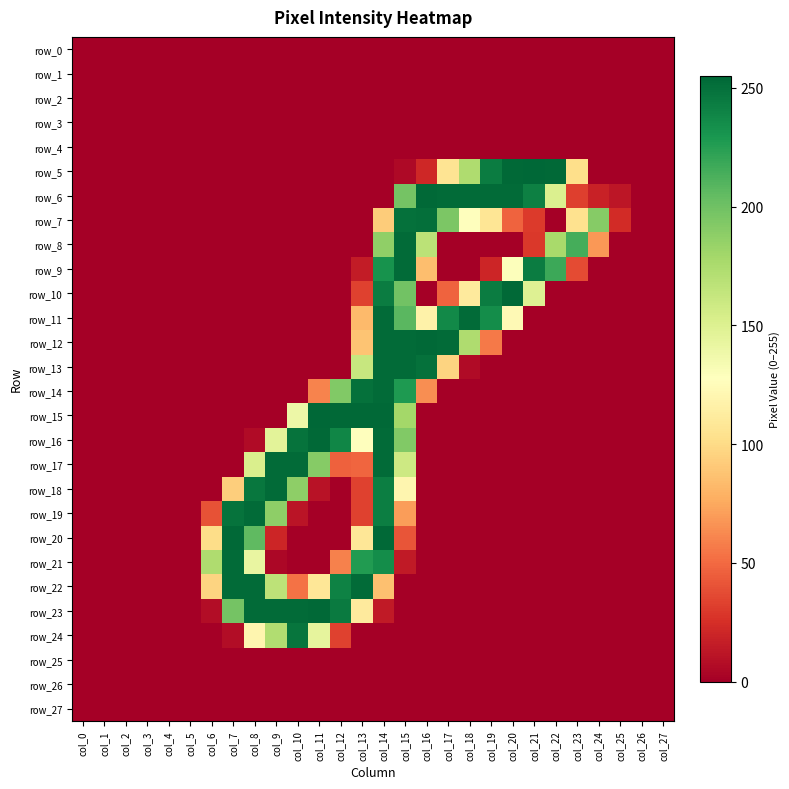

Reading left to right, extract all data points from this chart.

row_0: 0	0	0	0	0	0	0	0	0	0	0	0	0	0	0	0	0	0	0	0	0	0	0	0	0	0	0	0
row_1: 0	0	0	0	0	0	0	0	0	0	0	0	0	0	0	0	0	0	0	0	0	0	0	0	0	0	0	0
row_2: 0	0	0	0	0	0	0	0	0	0	0	0	0	0	0	0	0	0	0	0	0	0	0	0	0	0	0	0
row_3: 0	0	0	0	0	0	0	0	0	0	0	0	0	0	0	0	0	0	0	0	0	0	0	0	0	0	0	0
row_4: 0	0	0	0	0	0	0	0	0	0	0	0	0	0	0	0	0	0	0	0	0	0	0	0	0	0	0	0
row_5: 0	0	0	0	0	0	0	0	0	0	0	0	0	0	0	5	21	106	174	244	254	255	254	102	0	0	0	0
row_6: 0	0	0	0	0	0	0	0	0	0	0	0	0	0	0	198	254	253	253	253	253	242	151	32	18	12	0	0
row_7: 0	0	0	0	0	0	0	0	0	0	0	0	0	0	92	250	251	195	127	107	47	30	0	104	191	23	0	0
row_8: 0	0	0	0	0	0	0	0	0	0	0	0	0	0	187	253	168	0	0	0	0	29	177	215	68	0	0	0
row_9: 0	0	0	0	0	0	0	0	0	0	0	0	0	15	232	253	85	0	0	20	129	244	218	37	0	0	0	0
row_10: 0	0	0	0	0	0	0	0	0	0	0	0	0	33	244	199	0	47	111	244	254	149	0	0	0	0	0	0
row_11: 0	0	0	0	0	0	0	0	0	0	0	0	0	83	253	208	117	237	253	235	123	0	0	0	0	0	0	0
row_12: 0	0	0	0	0	0	0	0	0	0	0	0	0	88	253	253	254	253	174	56	0	0	0	0	0	0	0	0
row_13: 0	0	0	0	0	0	0	0	0	0	0	0	0	162	253	253	250	96	6	0	0	0	0	0	0	0	0	0
row_14: 0	0	0	0	0	0	0	0	0	0	0	60	193	250	253	228	64	0	0	0	0	0	0	0	0	0	0	0
row_15: 0	0	0	0	0	0	0	0	0	0	139	255	254	254	254	179	0	0	0	0	0	0	0	0	0	0	0	0
row_16: 0	0	0	0	0	0	0	0	6	146	249	254	239	128	253	193	0	0	0	0	0	0	0	0	0	0	0	0
row_17: 0	0	0	0	0	0	0	0	152	253	253	191	46	48	253	159	0	0	0	0	0	0	0	0	0	0	0	0
row_18: 0	0	0	0	0	0	0	93	247	253	188	10	0	33	243	120	0	0	0	0	0	0	0	0	0	0	0	0
row_19: 0	0	0	0	0	0	40	249	253	188	11	0	0	33	243	70	0	0	0	0	0	0	0	0	0	0	0	0
row_20: 0	0	0	0	0	0	101	254	206	20	0	0	0	108	254	41	0	0	0	0	0	0	0	0	0	0	0	0
row_21: 0	0	0	0	0	0	174	253	142	4	0	0	59	227	235	14	0	0	0	0	0	0	0	0	0	0	0	0
row_22: 0	0	0	0	0	0	96	253	253	167	53	108	241	253	86	0	0	0	0	0	0	0	0	0	0	0	0	0
row_23: 0	0	0	0	0	0	7	198	253	253	253	254	245	111	14	0	0	0	0	0	0	0	0	0	0	0	0	0
row_24: 0	0	0	0	0	0	0	7	120	173	248	144	33	0	0	0	0	0	0	0	0	0	0	0	0	0	0	0
row_25: 0	0	0	0	0	0	0	0	0	0	0	0	0	0	0	0	0	0	0	0	0	0	0	0	0	0	0	0
row_26: 0	0	0	0	0	0	0	0	0	0	0	0	0	0	0	0	0	0	0	0	0	0	0	0	0	0	0	0
row_27: 0	0	0	0	0	0	0	0	0	0	0	0	0	0	0	0	0	0	0	0	0	0	0	0	0	0	0	0